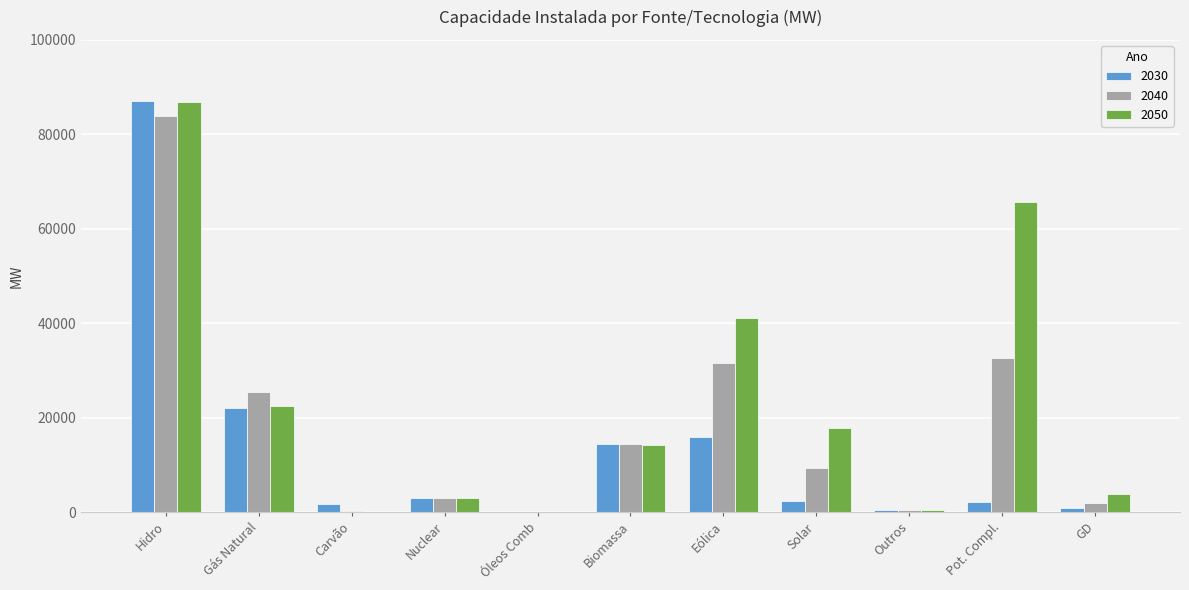

The value of 2040 at Solar is 12436. True or false?

False